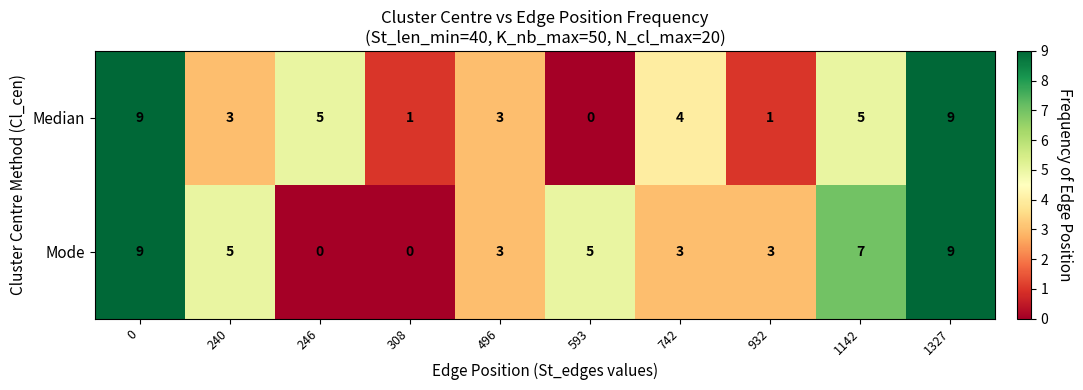

The Median series shows 2 at 932. True or false?

False